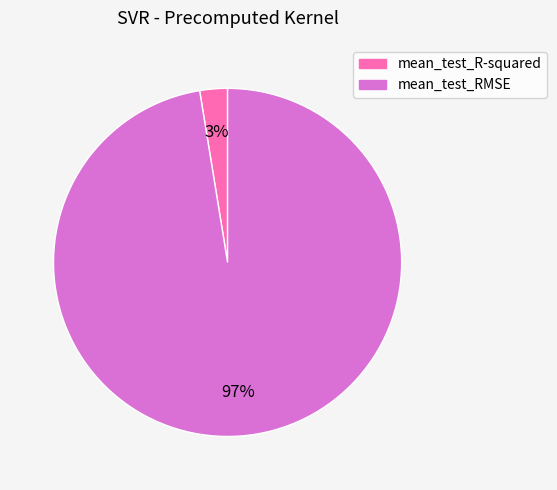

Rank the categories by value from lowest to highest.

mean_test_R-squared, mean_test_RMSE